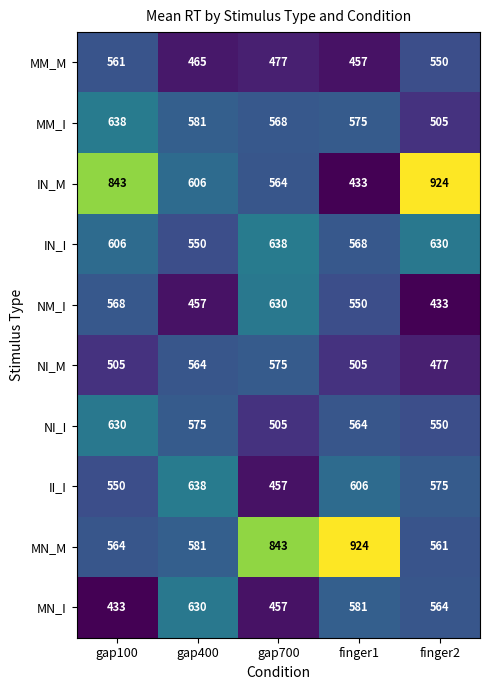

Read the NI_I value at gap100, to the nearest 10.

630